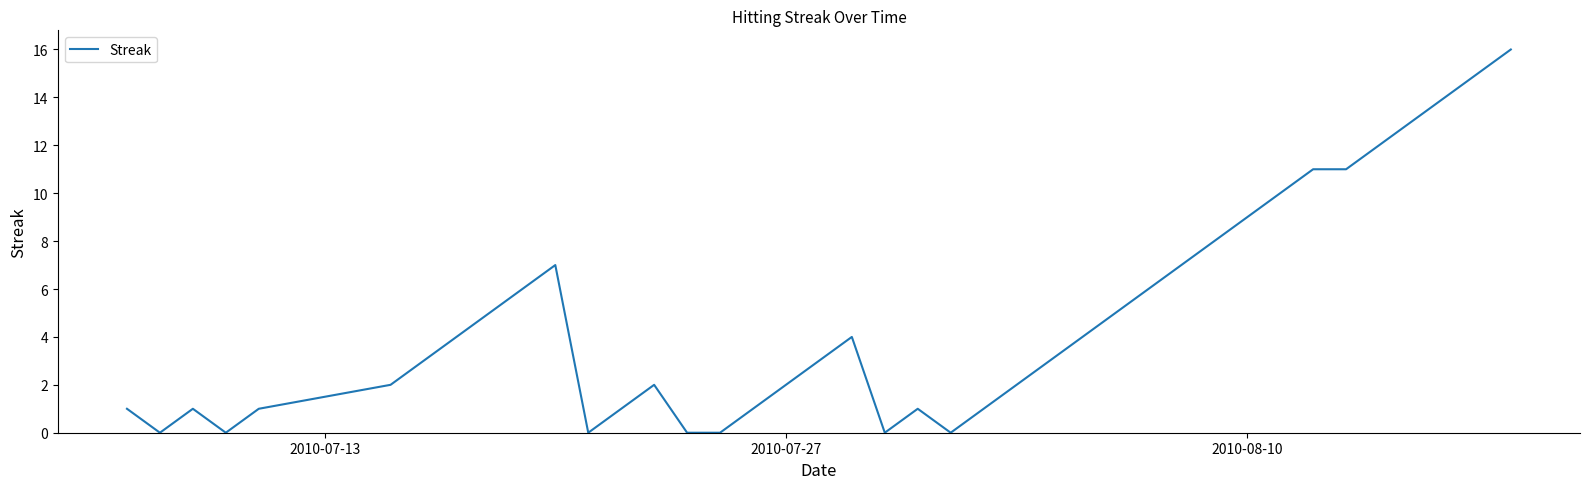

What is the maximum value shown in the chart?

16